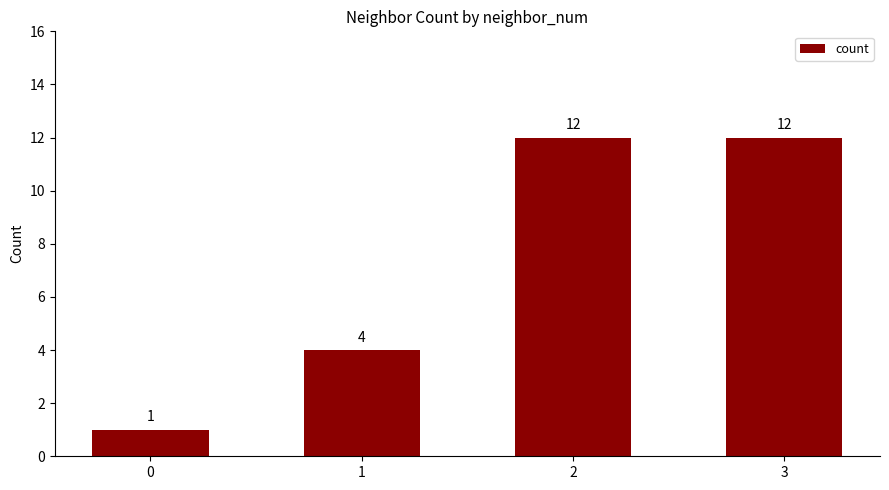

What is the difference between the maximum and second lowest values?

8